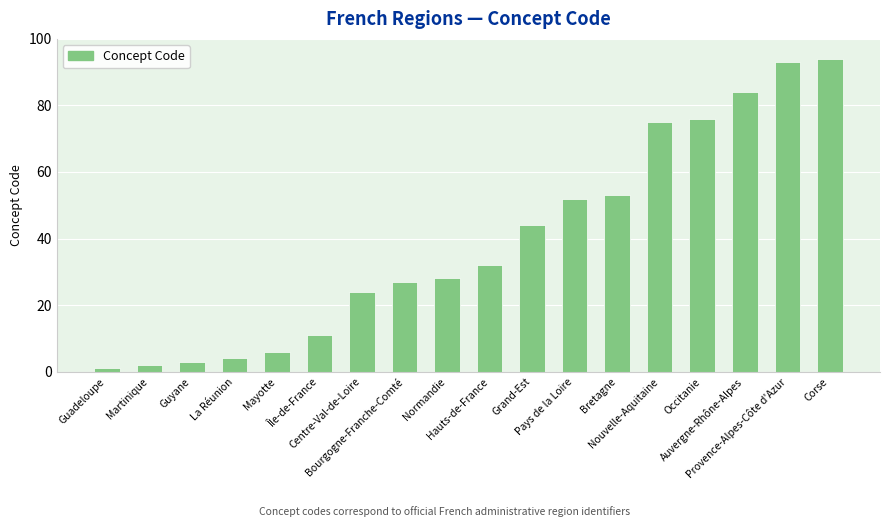

How many data points are less than 32?

9